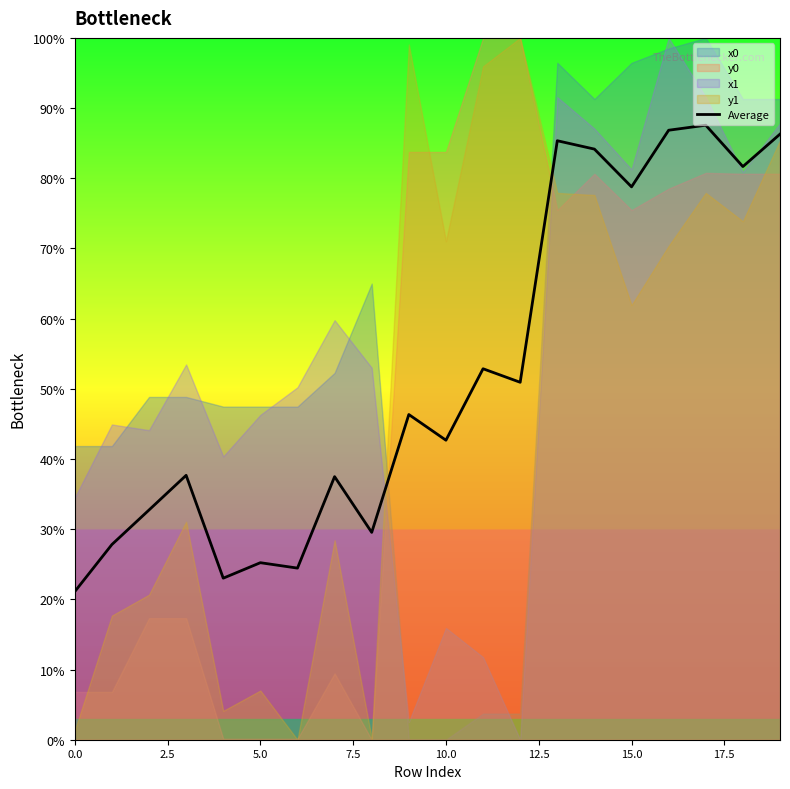

True or false: Average has a value of 25.2 at 5.0.

True